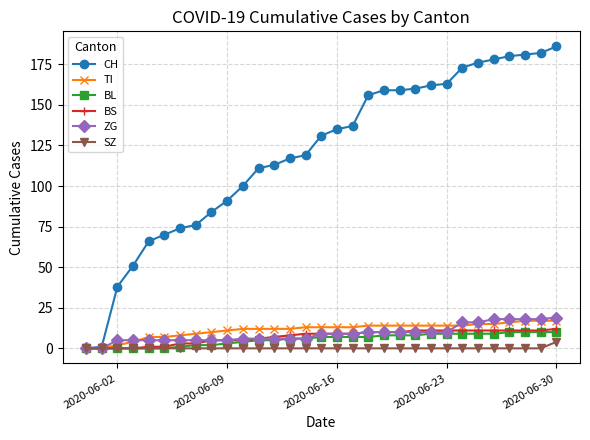

What is the highest value of the BL series?

10